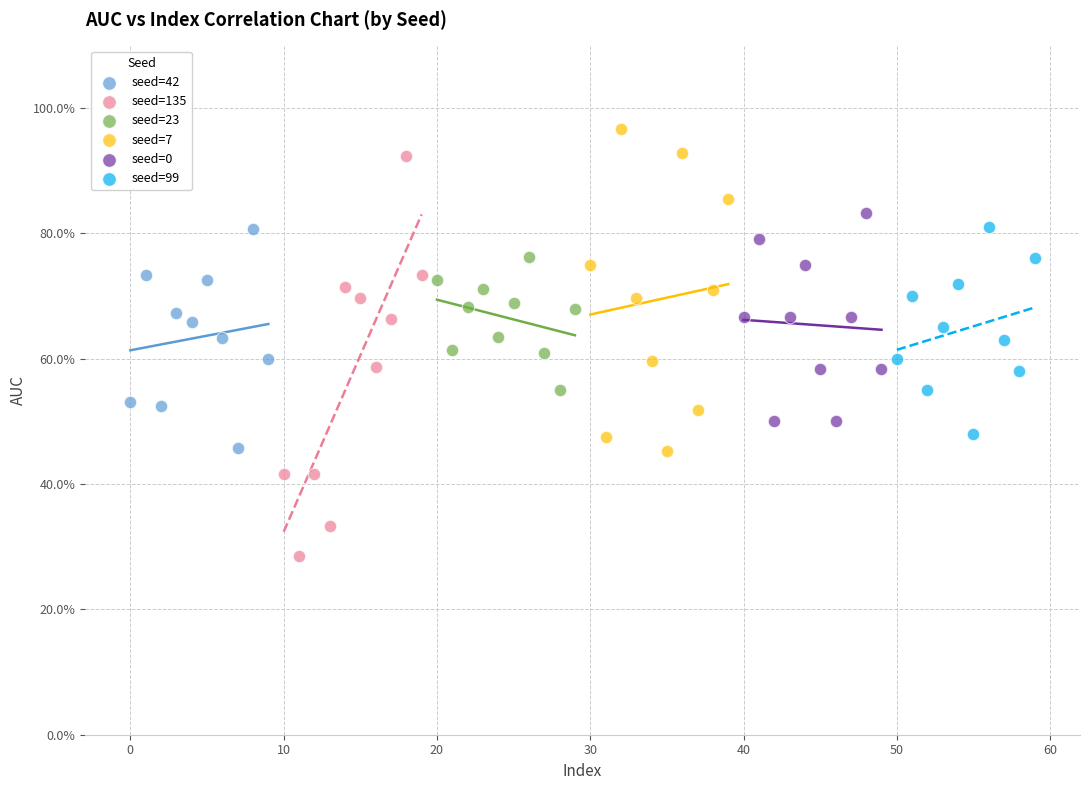

Which series contains the lowest Y value?

seed=135